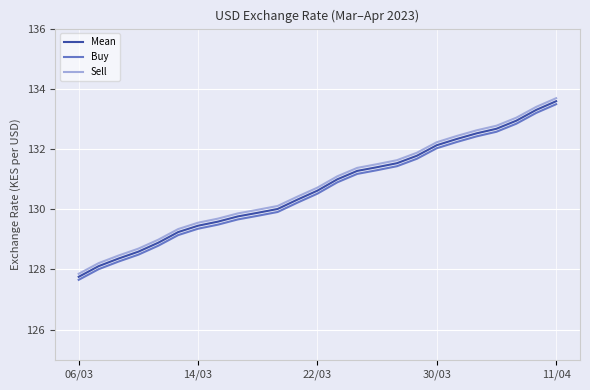

What is the lowest value of the Sell series?

127.9